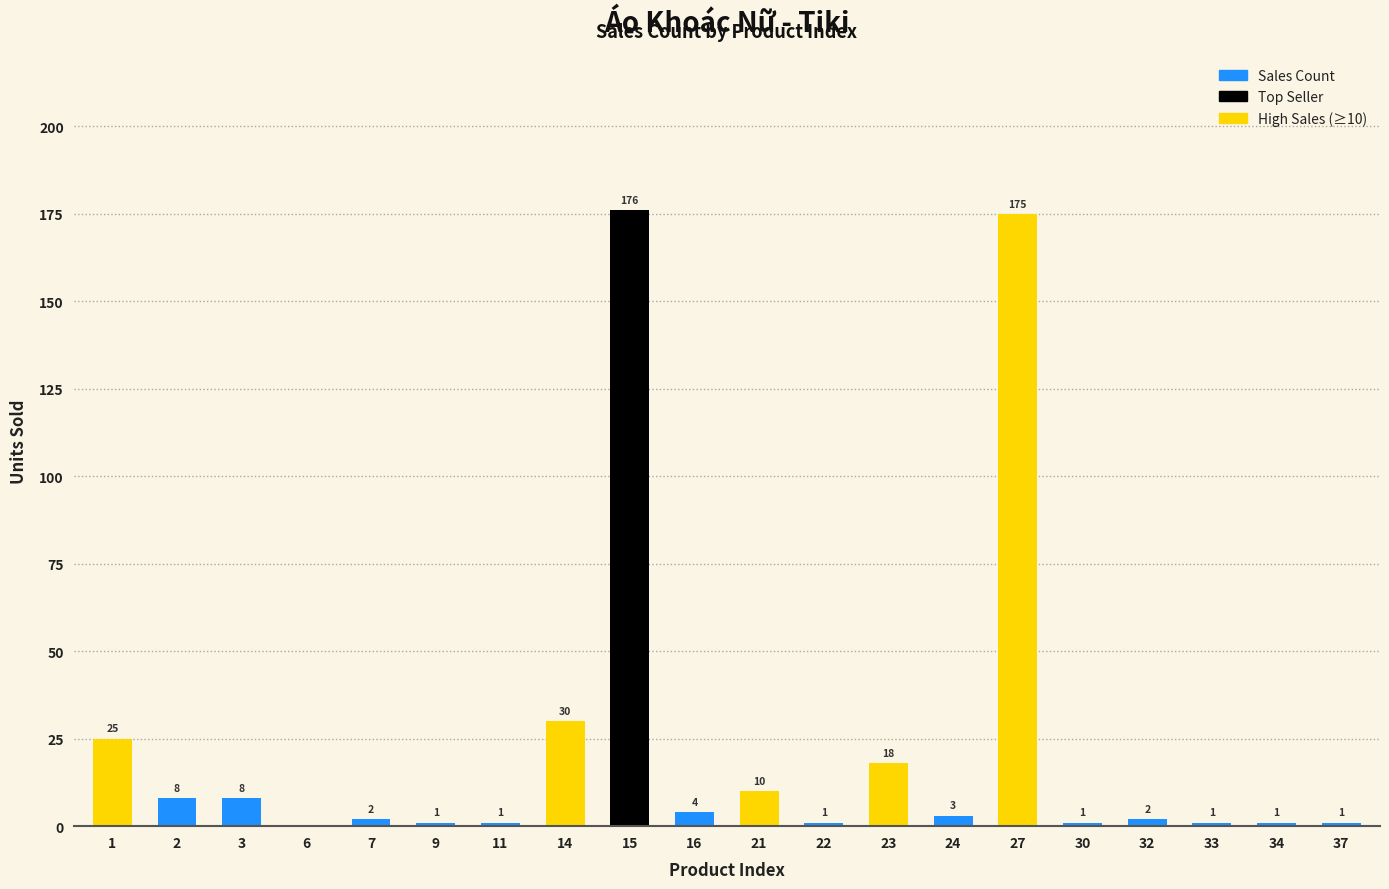

Where is the data nearest to the value 88?

14